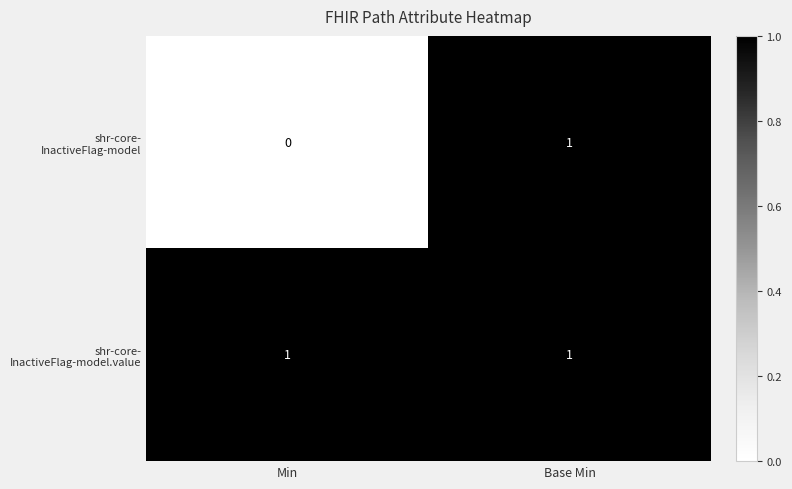

At which category is the sum across all series the highest?

Base Min